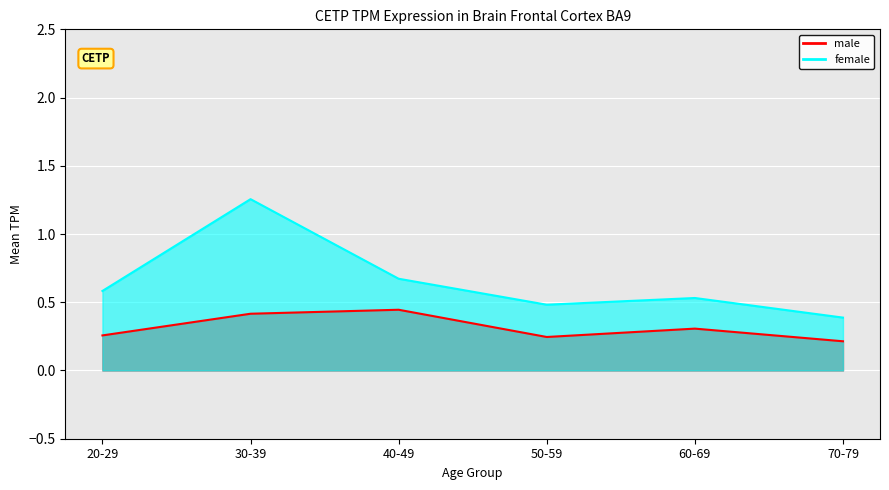

Which series has the widest spread of values?

female